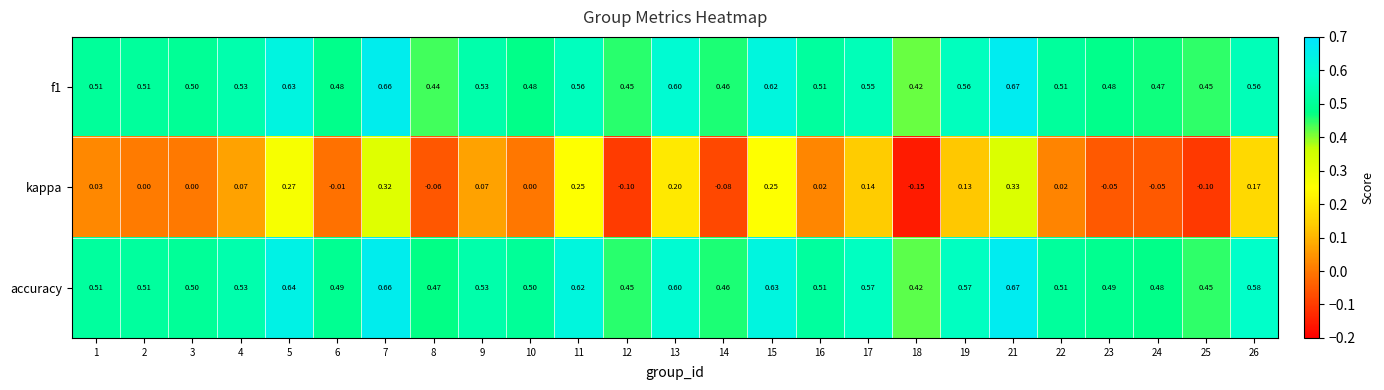

Which series has the largest range (max minus min)?

kappa